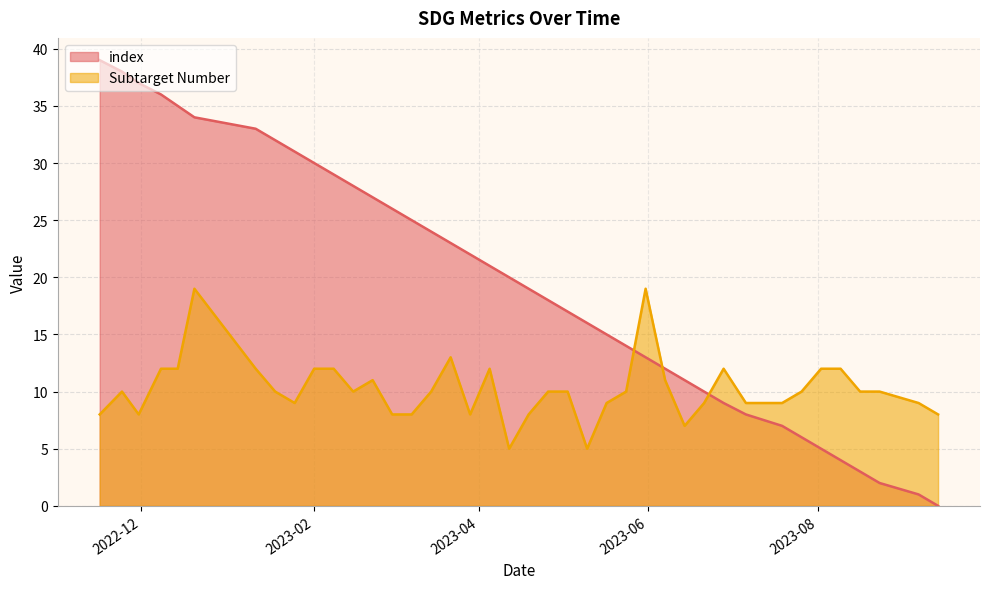

Is it true that the value at 2023-07-06 is 44?

False